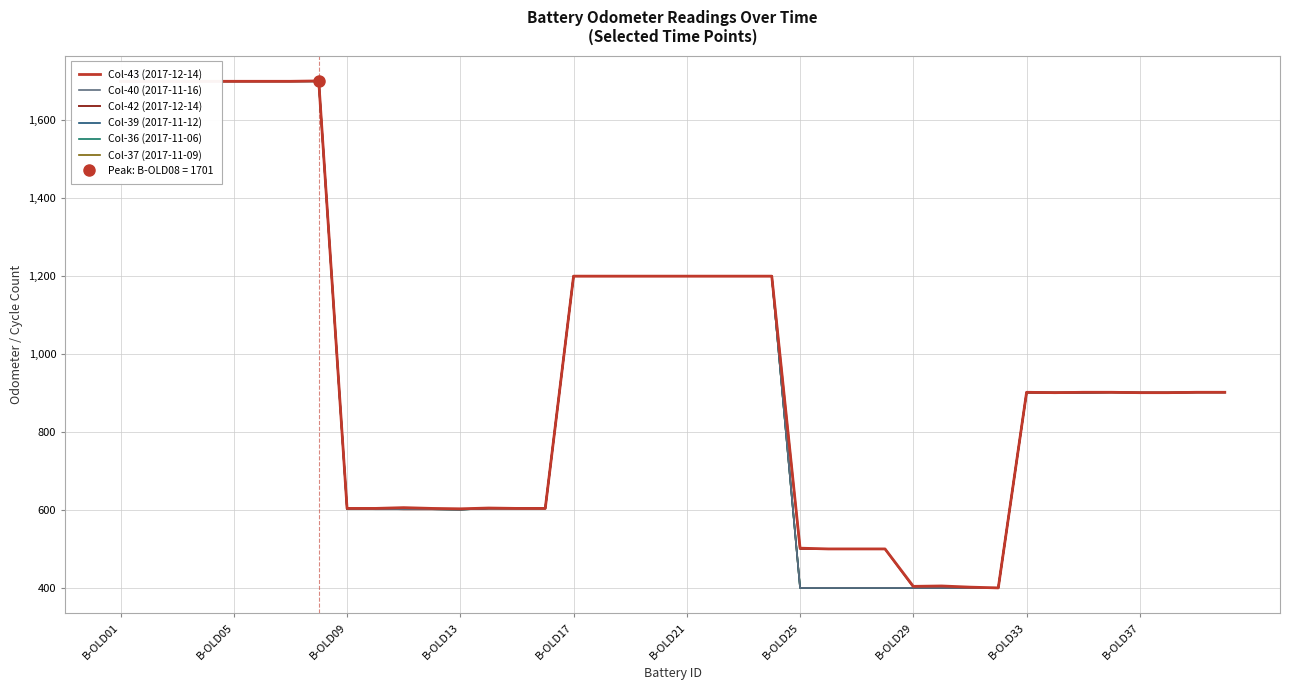

How many lines are shown in the chart?

6